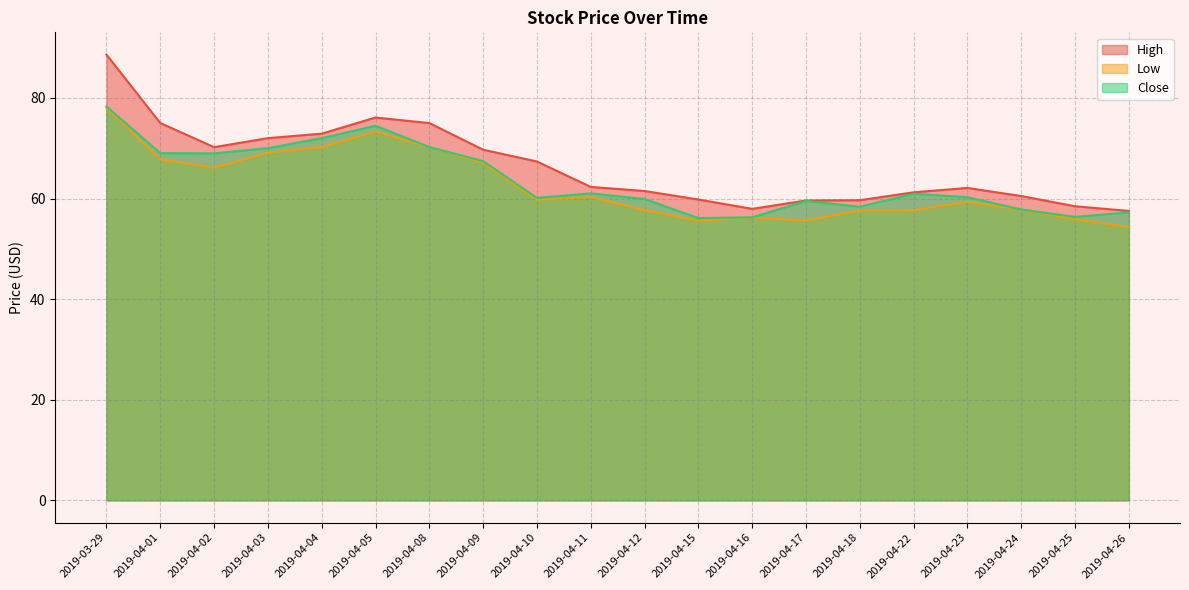

Which series has the largest total across all categories?

High